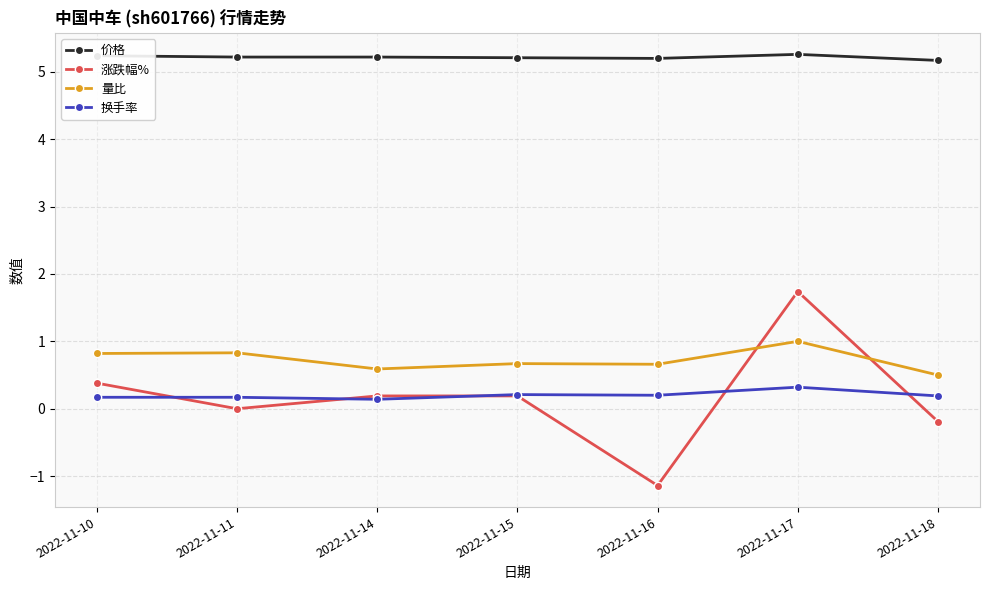

The value of 价格 at 2022-11-15 is 5.2. True or false?

True